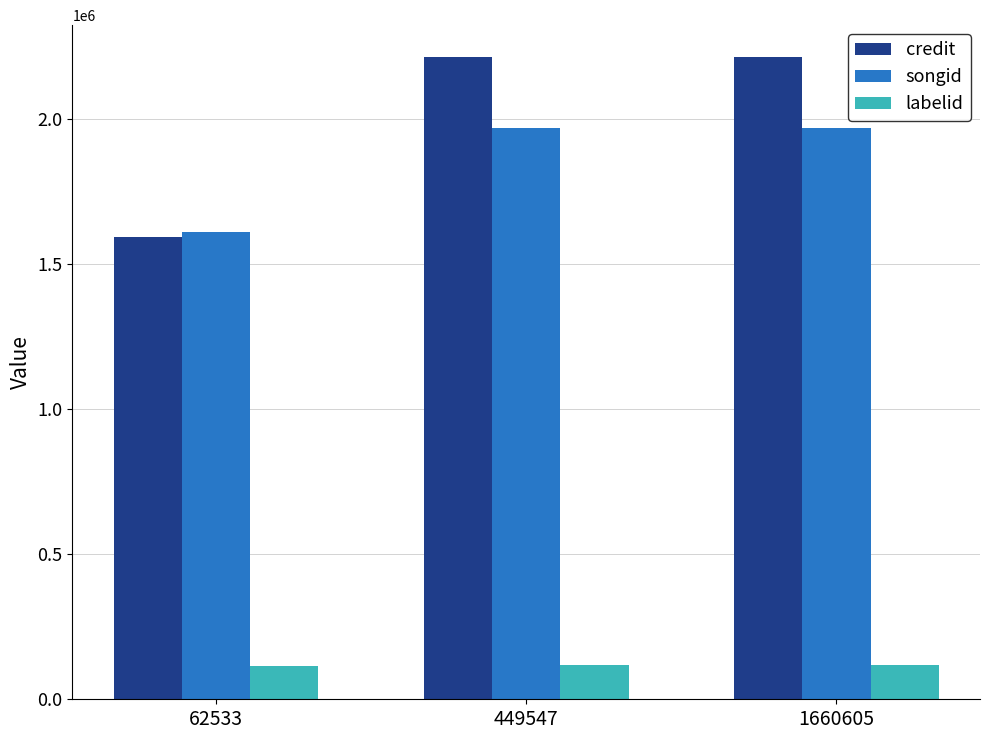

Which series has the widest spread of values?

credit